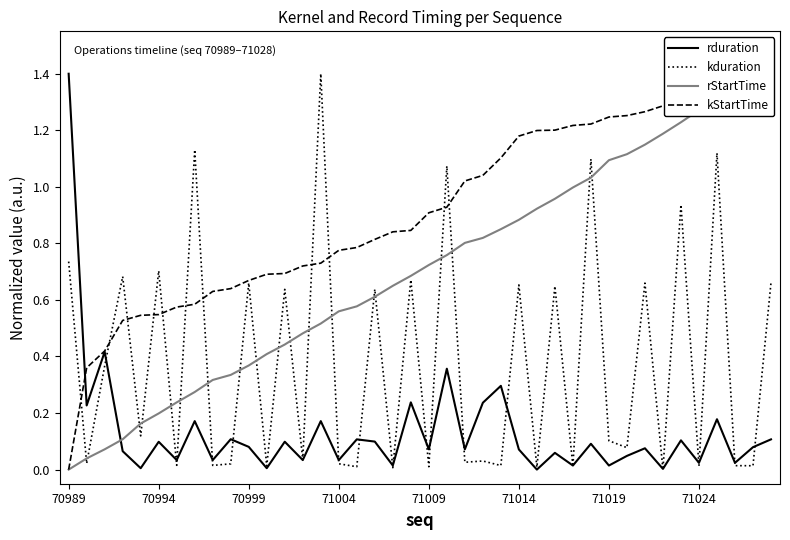

True or false: rStartTime and rduration cross at least once.

True